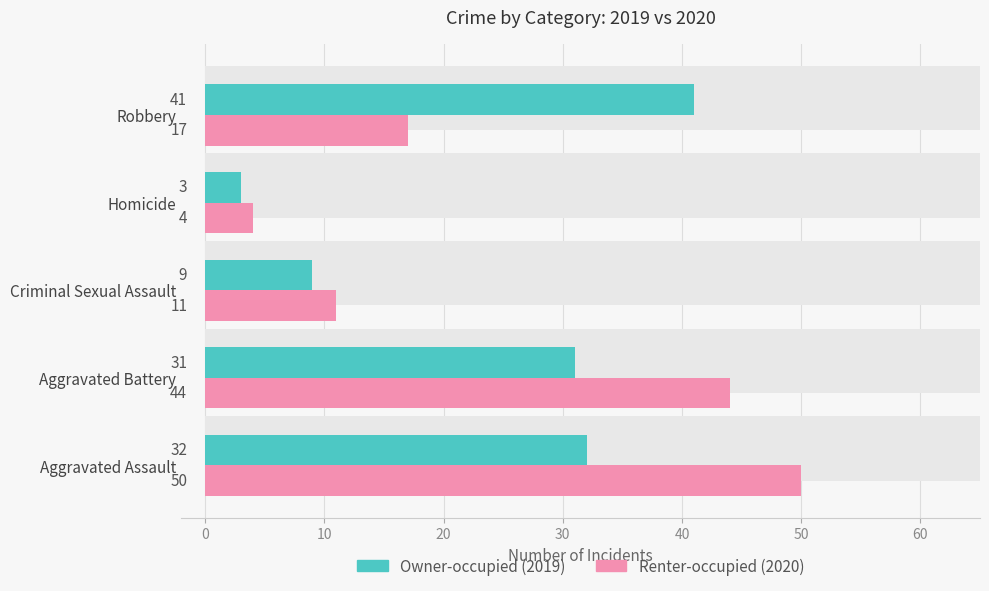

What position from the right is Robbery?

1